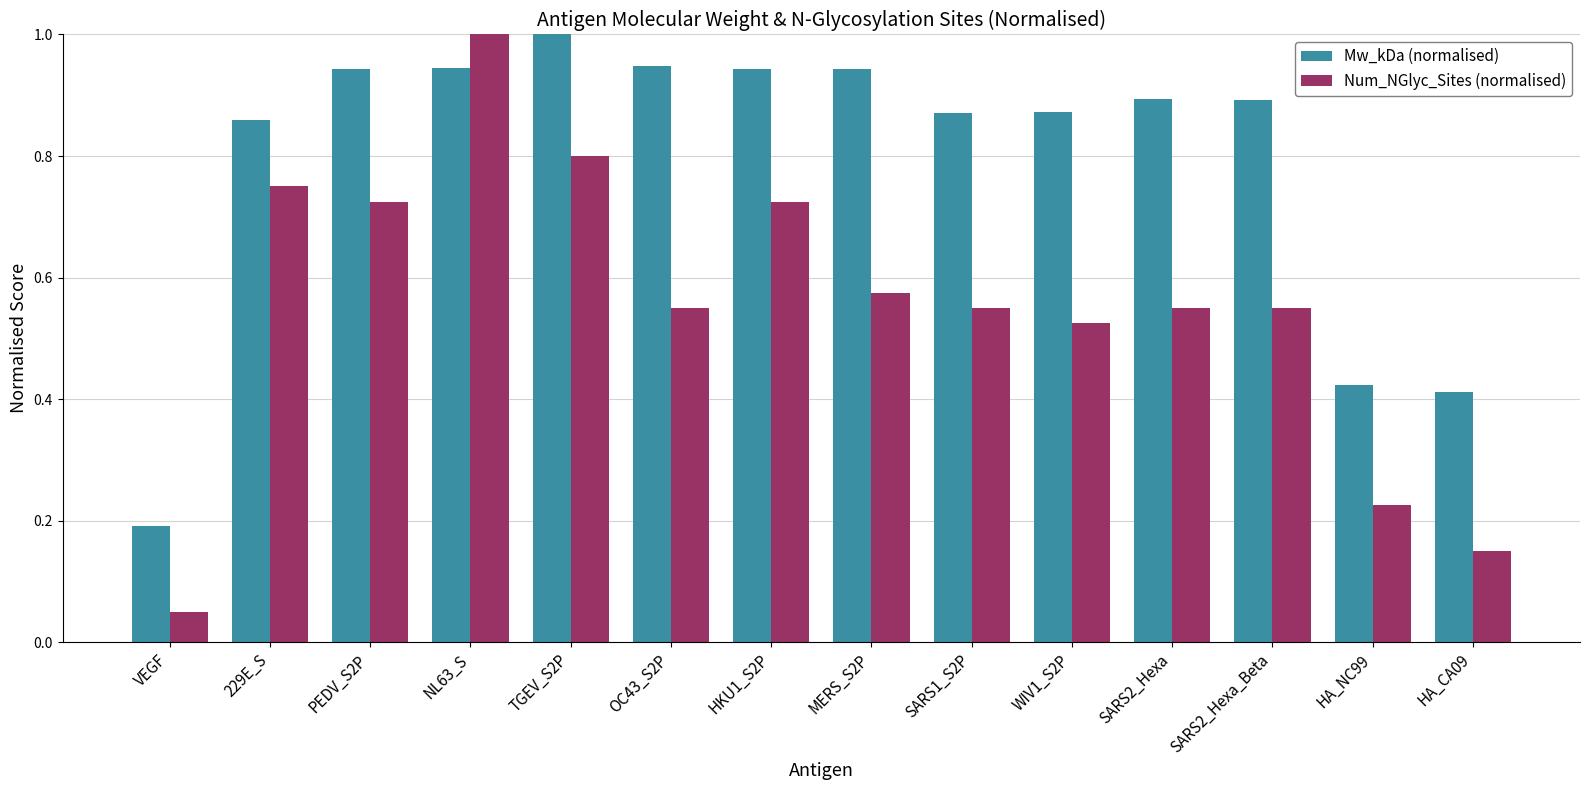

Rank the series at TGEV_S2P from highest to lowest value.

Mw_kDa (normalised), Num_NGlyc_Sites (normalised)